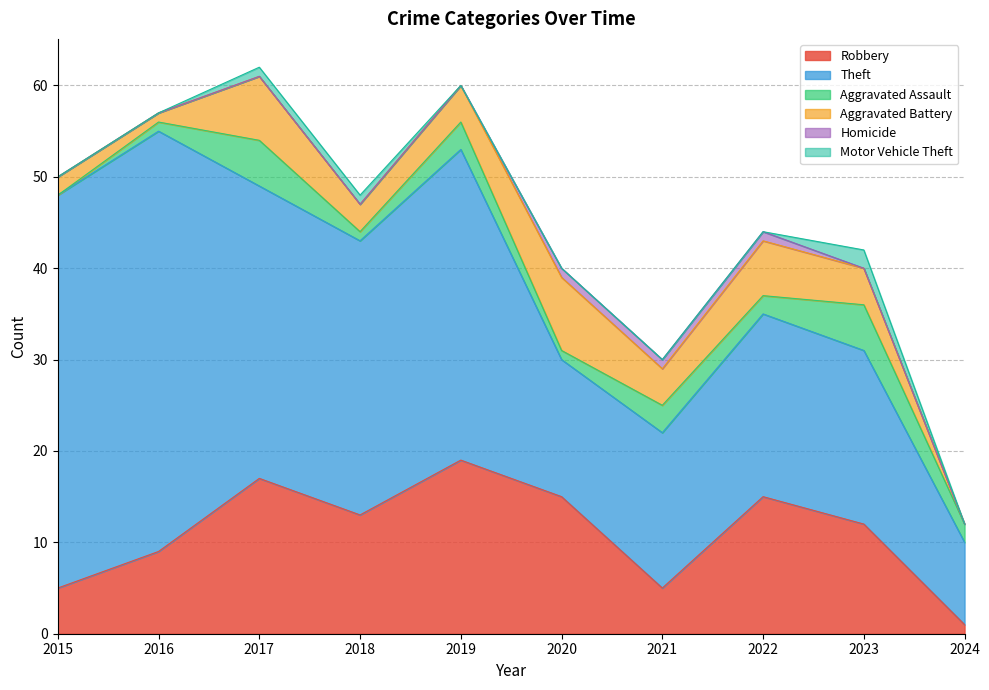

What are all the series names shown in the legend?

Robbery, Theft, Aggravated Assault, Aggravated Battery, Homicide, Motor Vehicle Theft